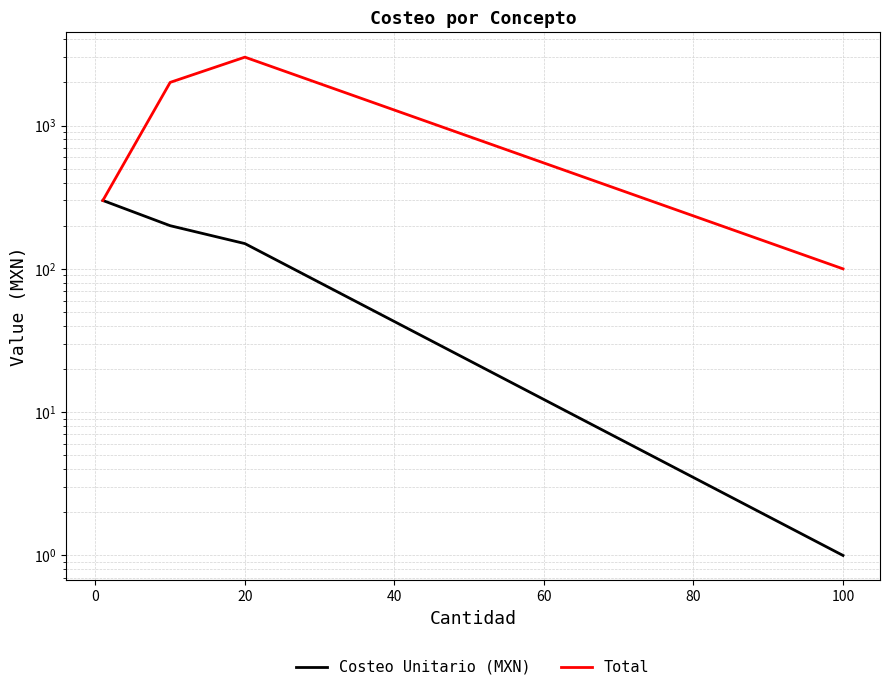

How many categories are shown in the chart?

4